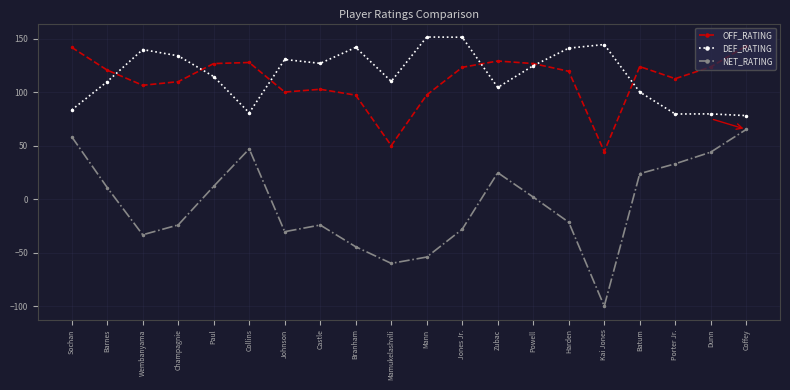

Is the value of DEF_RATING at Collins greater than the value of OFF_RATING at Porter Jr.?

No